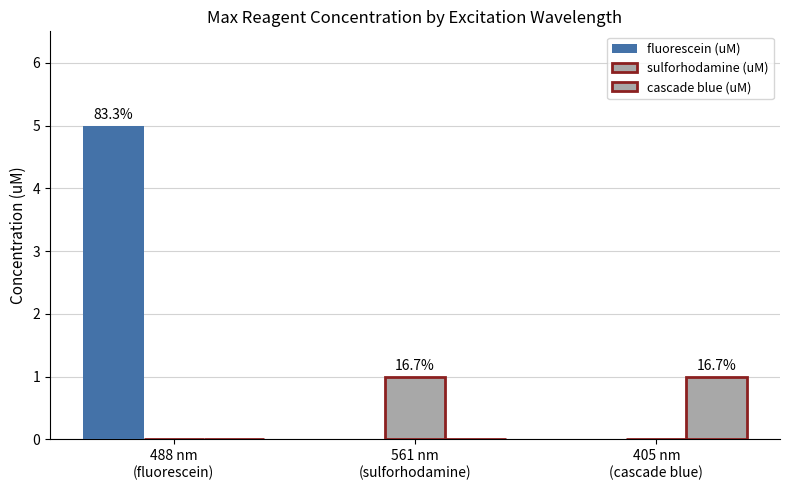

Reading right to left, list all the values displayed in this chart.

fluorescein (uM): 405 nm
(cascade blue)=0	561 nm
(sulforhodamine)=0	488 nm
(fluorescein)=5
sulforhodamine (uM): 405 nm
(cascade blue)=0	561 nm
(sulforhodamine)=1	488 nm
(fluorescein)=0
cascade blue (uM): 405 nm
(cascade blue)=1	561 nm
(sulforhodamine)=0	488 nm
(fluorescein)=0